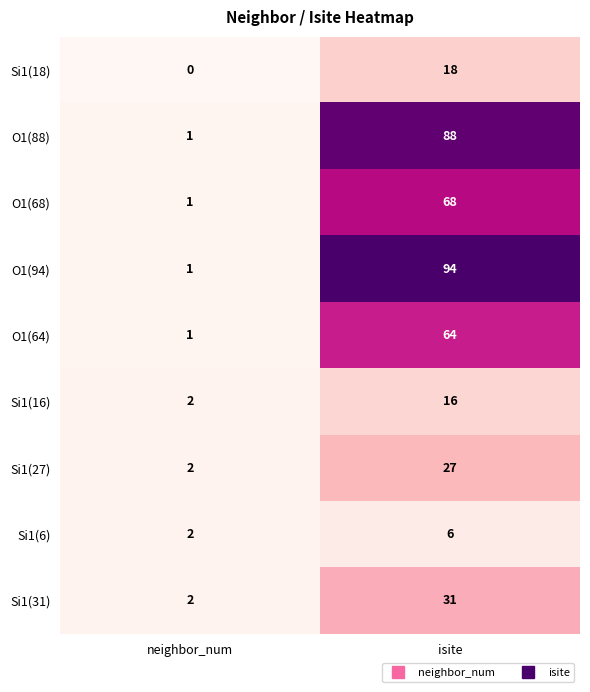

Reading left to right, what are all the values shown in this chart?

Si1(18): 0	18
O1(88): 1	88
O1(68): 1	68
O1(94): 1	94
O1(64): 1	64
Si1(16): 2	16
Si1(27): 2	27
Si1(6): 2	6
Si1(31): 2	31